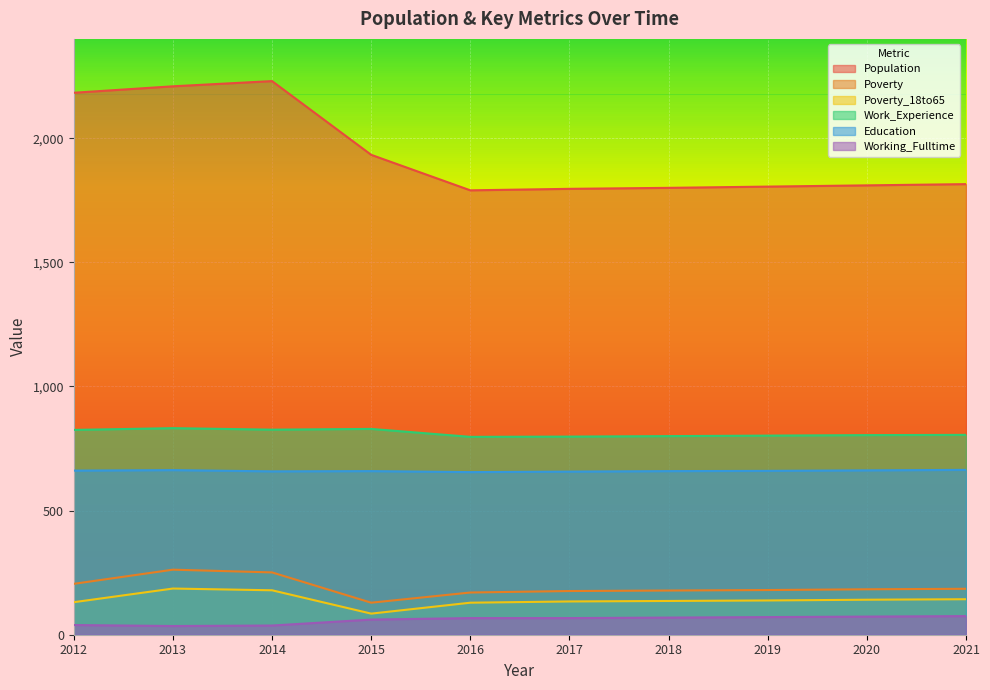

True or false: Poverty_18to65 has a value of 141 at 2020.

True